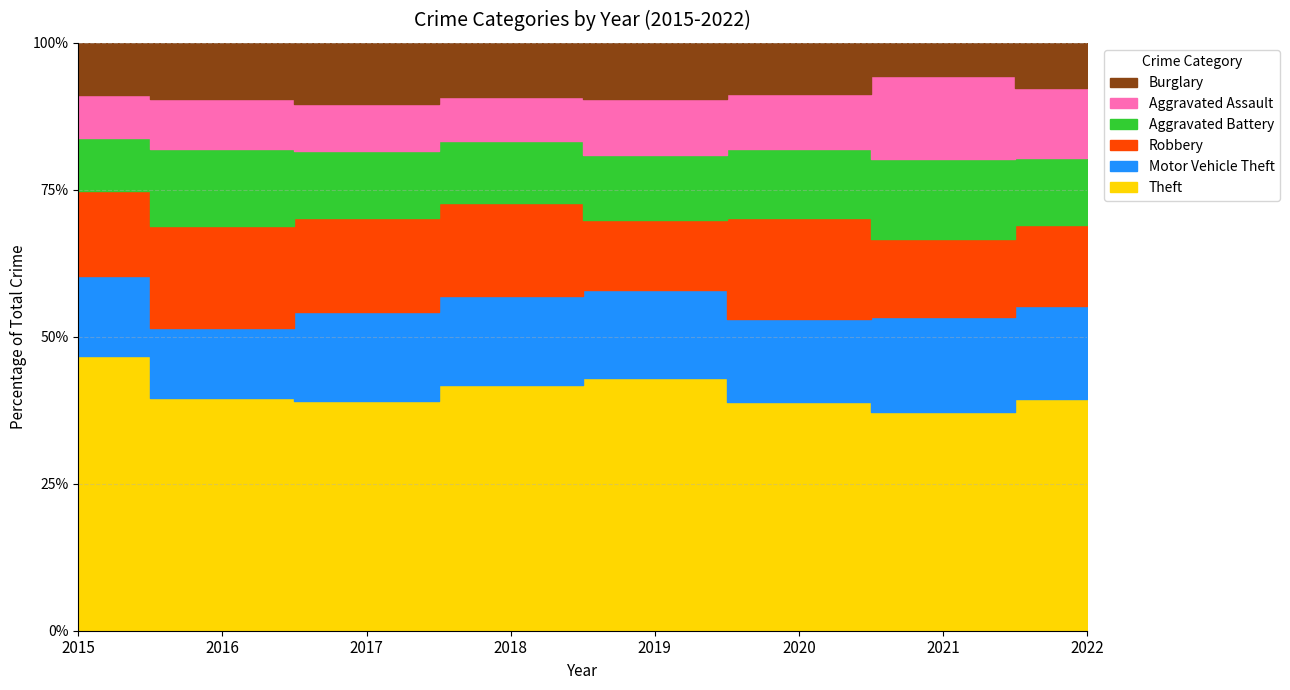

How many lines are shown in the chart?

6